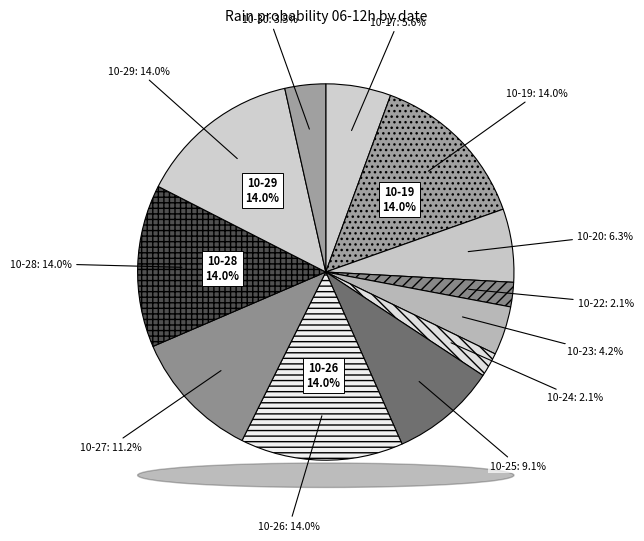

The 2023-10-22 slice represents 10% of the pie. True or false?

False